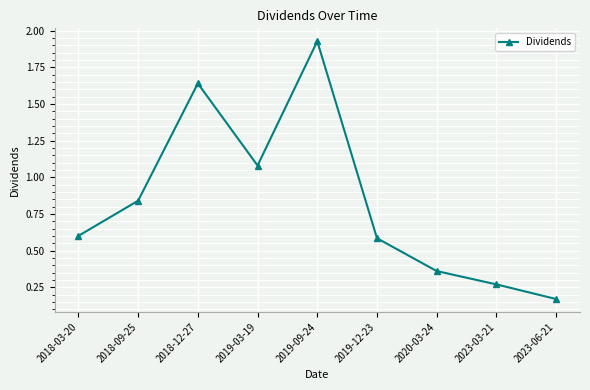

List the labels in order of value, largest first.

2019-09-24, 2018-12-27, 2019-03-19, 2018-09-25, 2018-03-20, 2019-12-23, 2020-03-24, 2023-03-21, 2023-06-21